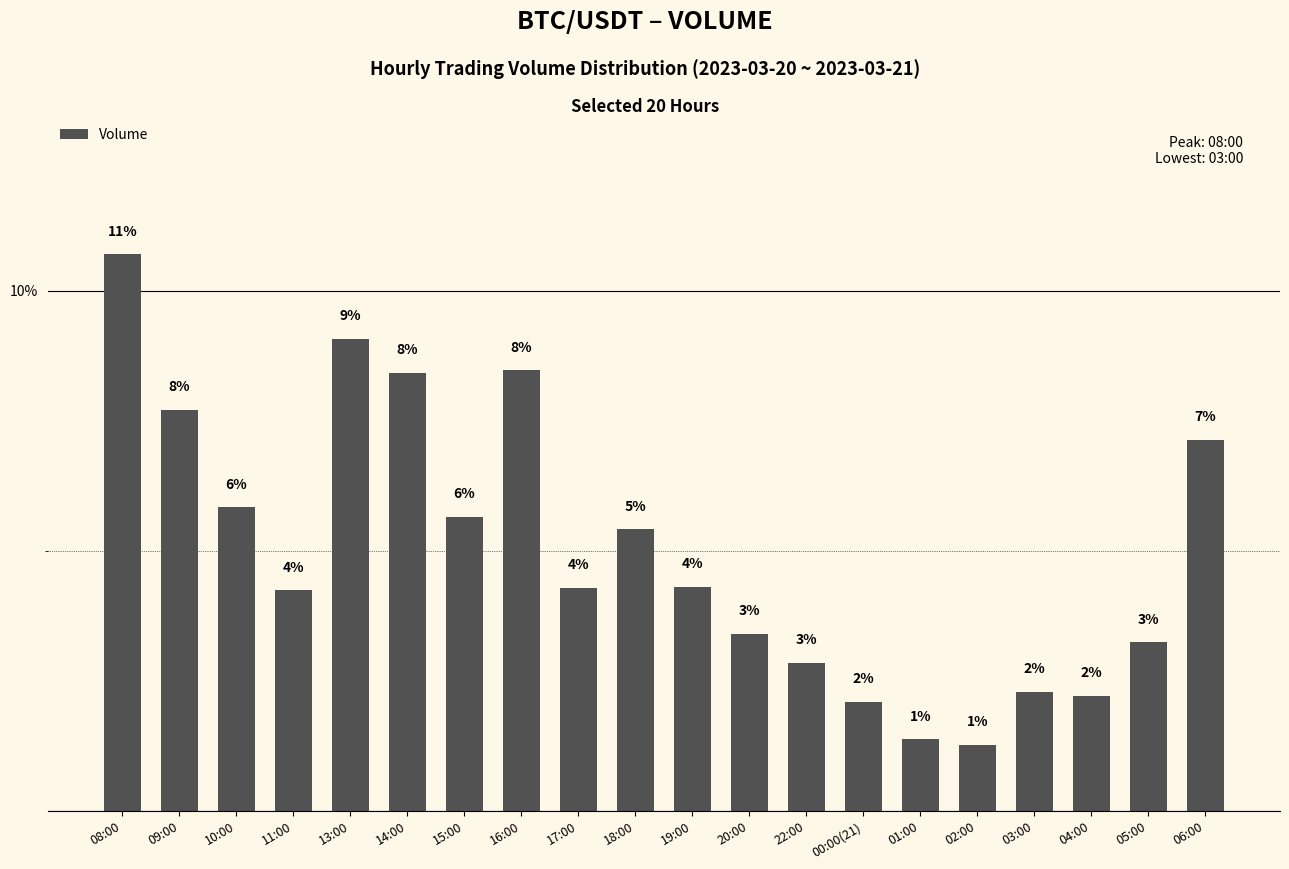

Between 13:00 and 02:00, which is larger?

13:00